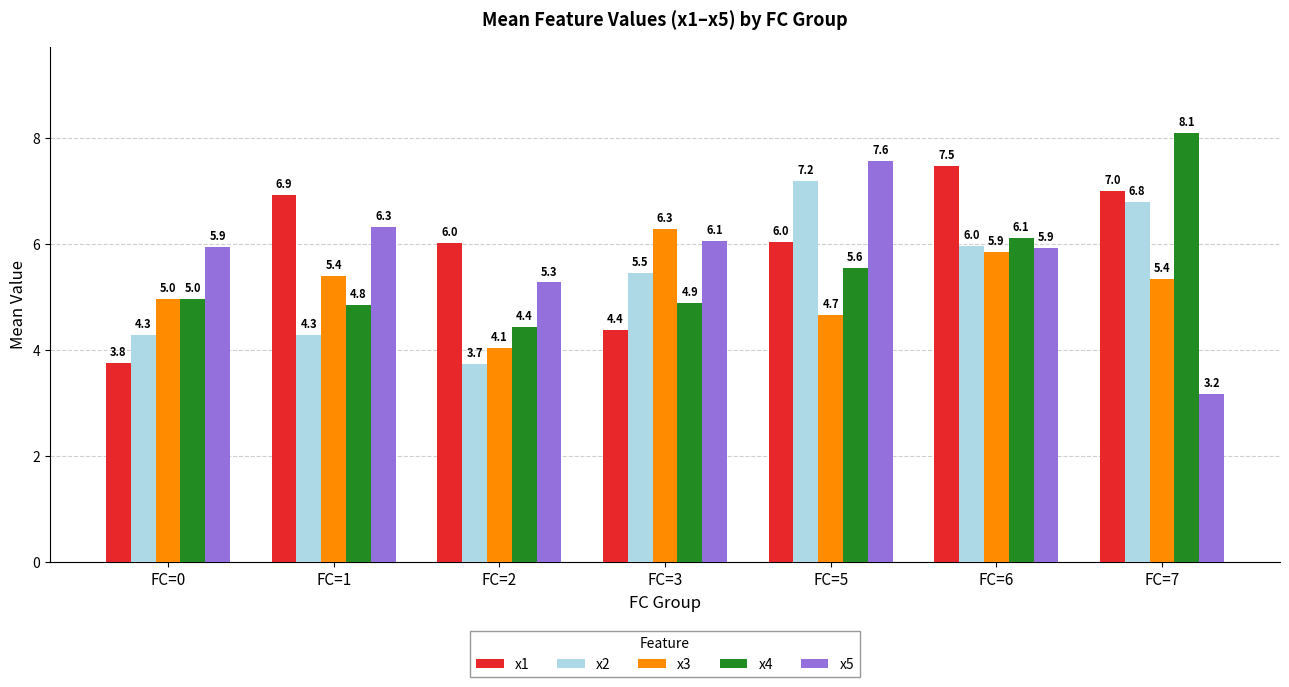

At which category does the chart reach its minimum across all series?

FC=7